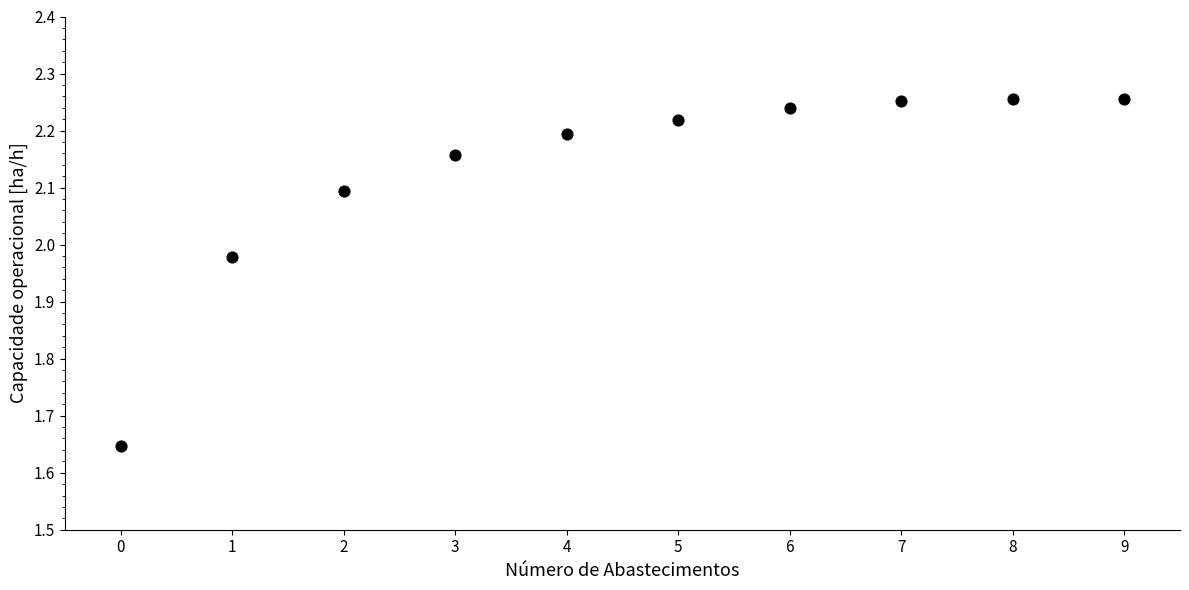

What is the average Y value?

2.1